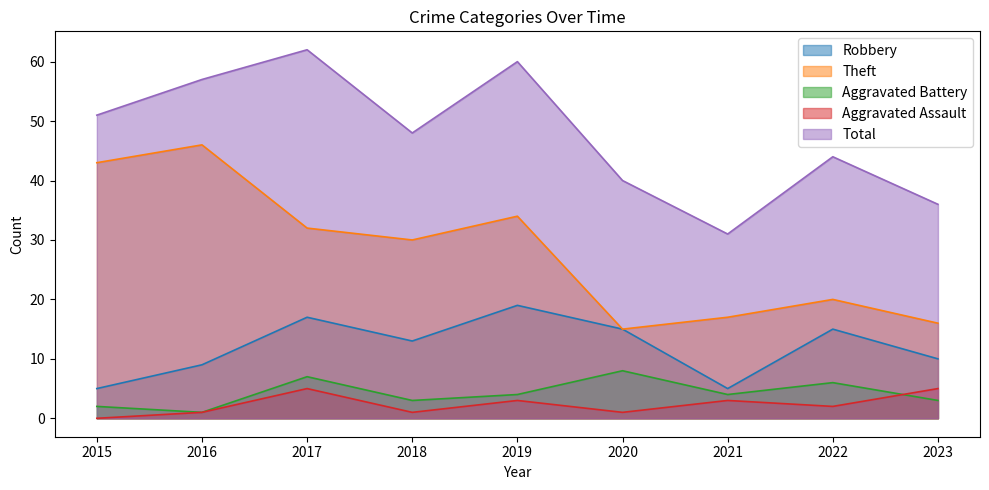

Which category has the lowest value across all series?

2015